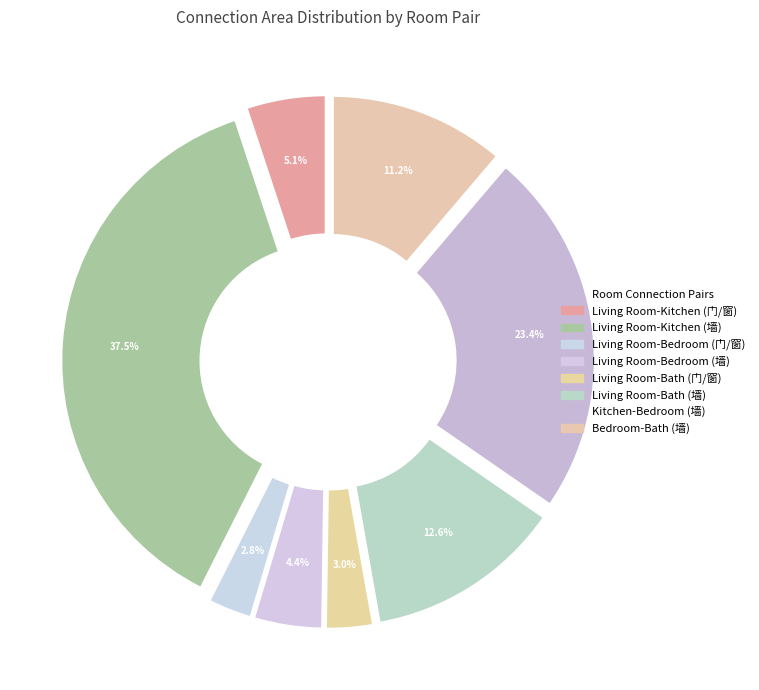

To the nearest percent, what portion does Living Room-Kitchen (墙) represent?

37%